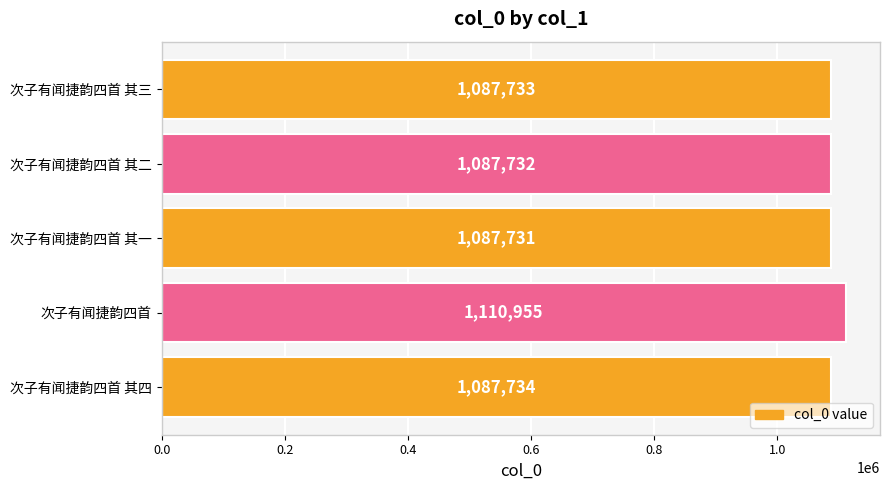

Reading top to bottom, what are all the values shown in this chart?

次子有闻捷韵四首 其三=1087733	次子有闻捷韵四首 其二=1087732	次子有闻捷韵四首 其一=1087731	次子有闻捷韵四首=1110955	次子有闻捷韵四首 其四=1087734